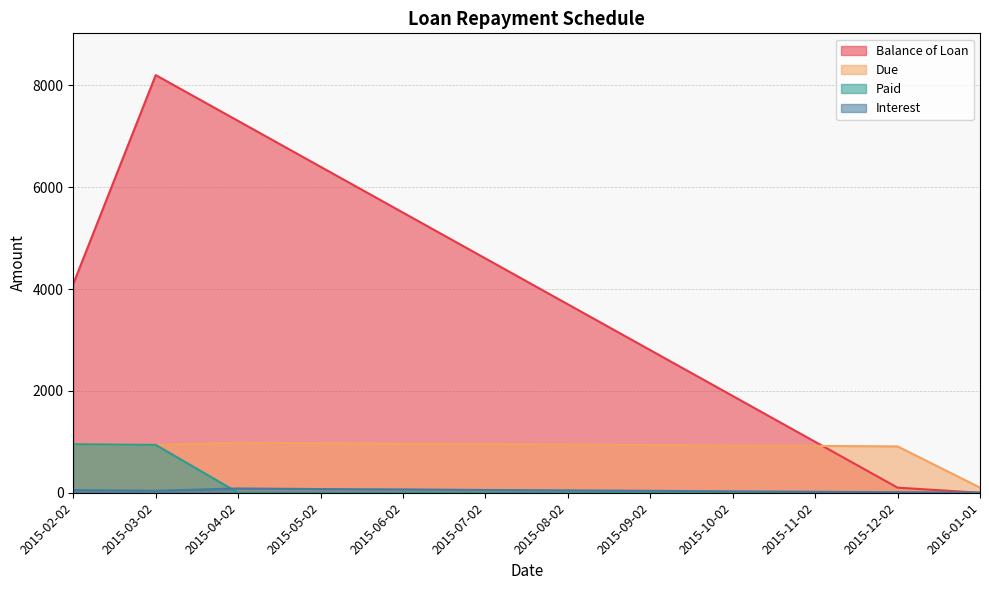

What is the label of the 8th point from the left?

2015-09-02